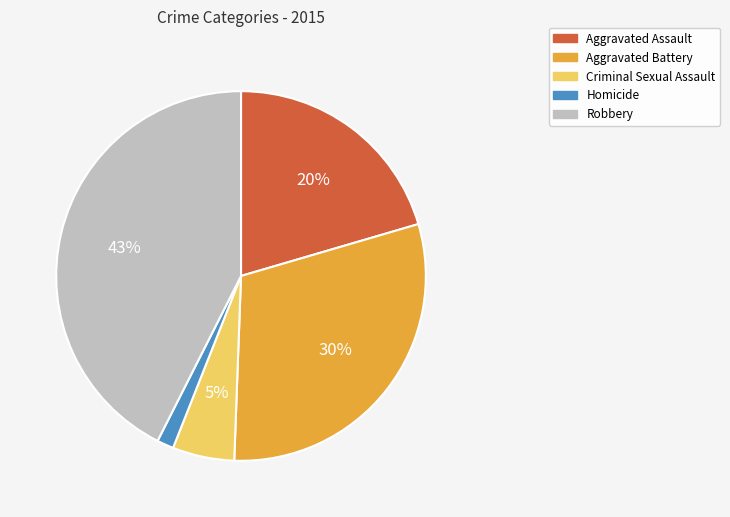

Do Robbery and Aggravated Battery together represent more than half of the pie?

Yes